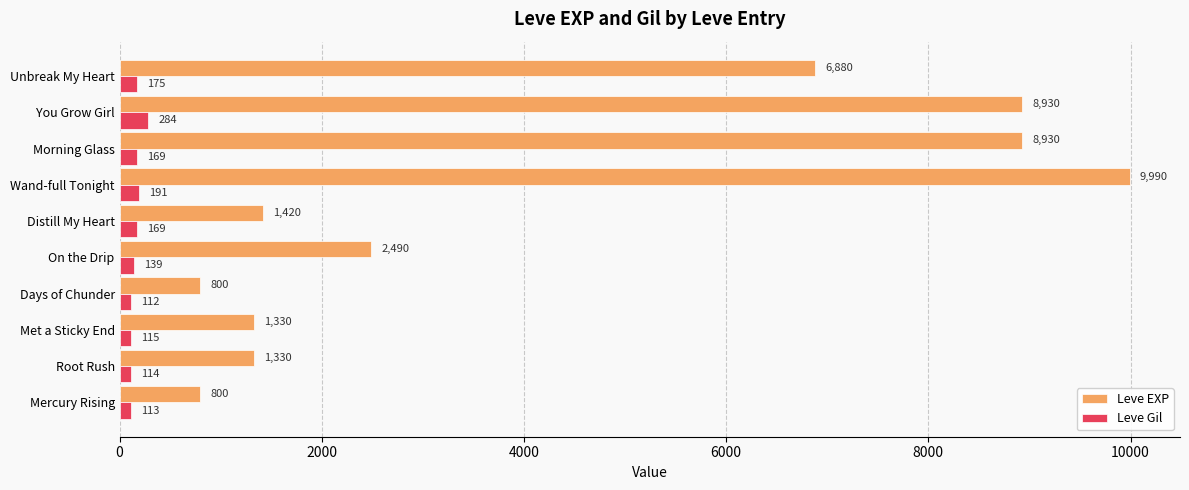

At which label does Leve Gil reach its minimum?

Days of Chunder